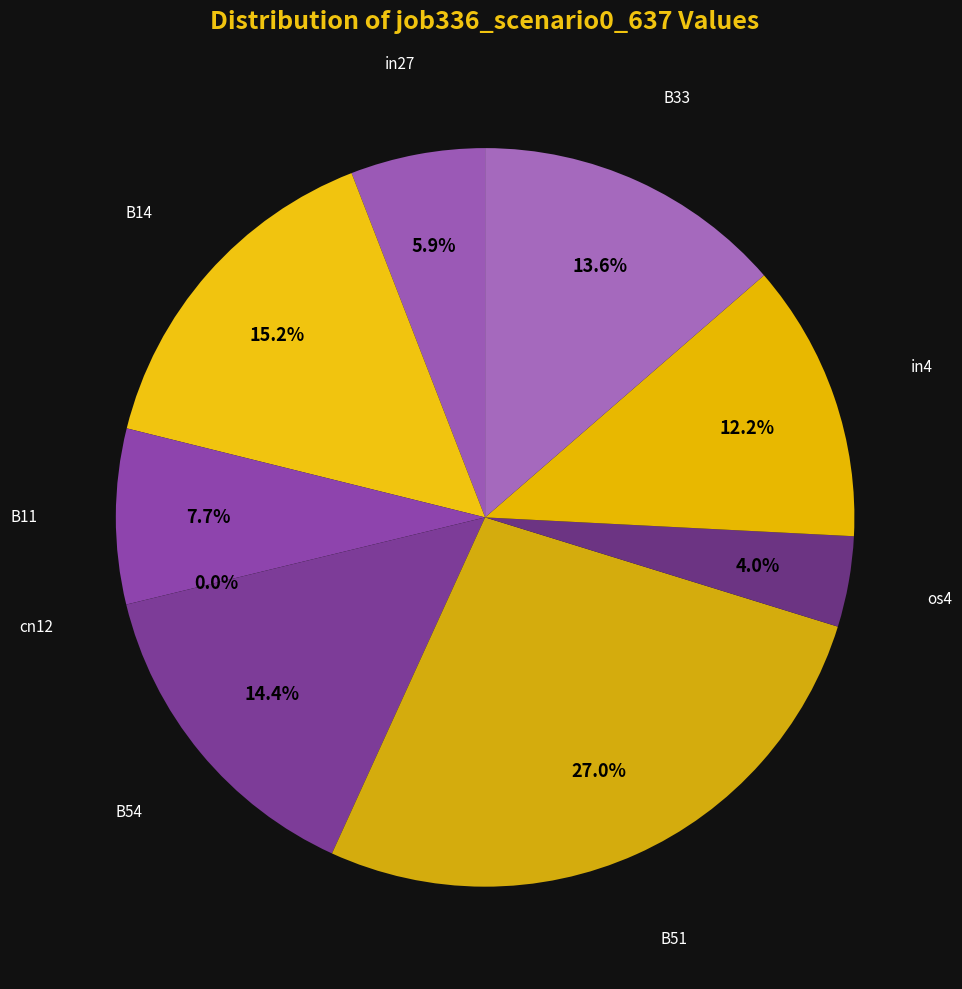

Count the number of slices in the pie.

9